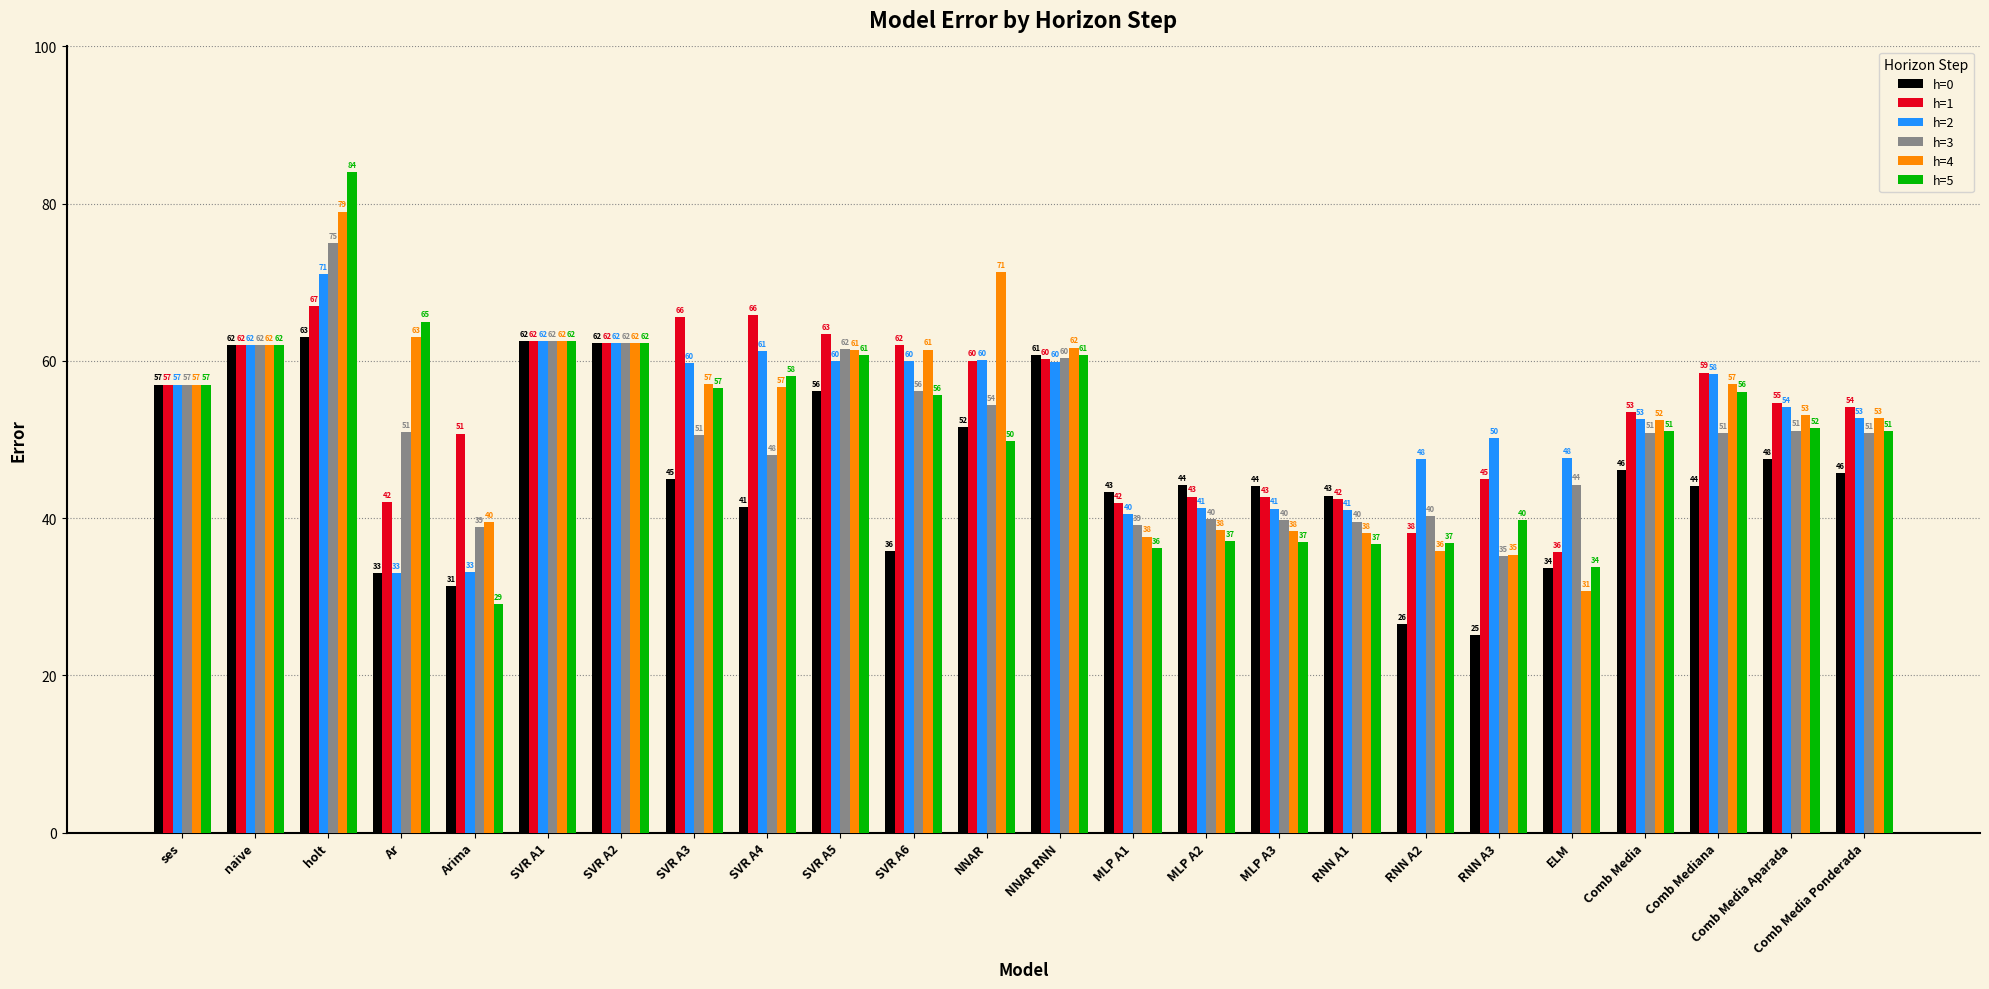

Read the h=4 value at SVR A5.

61.4